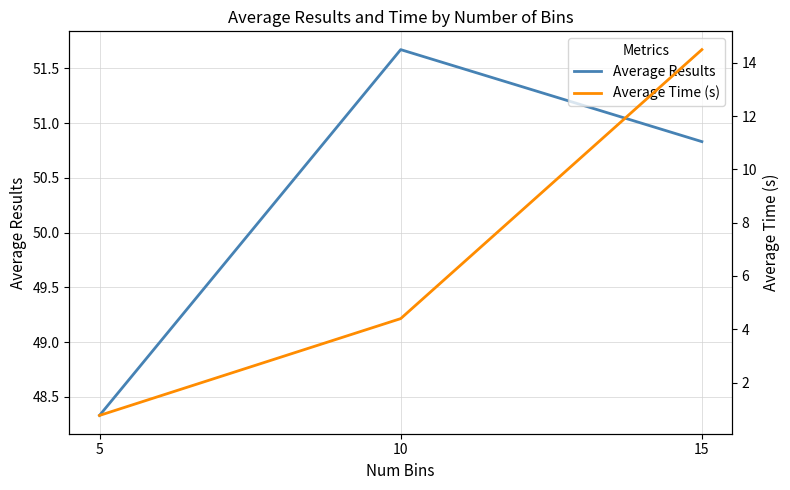

Which category has the highest value in the Average Results series?

10